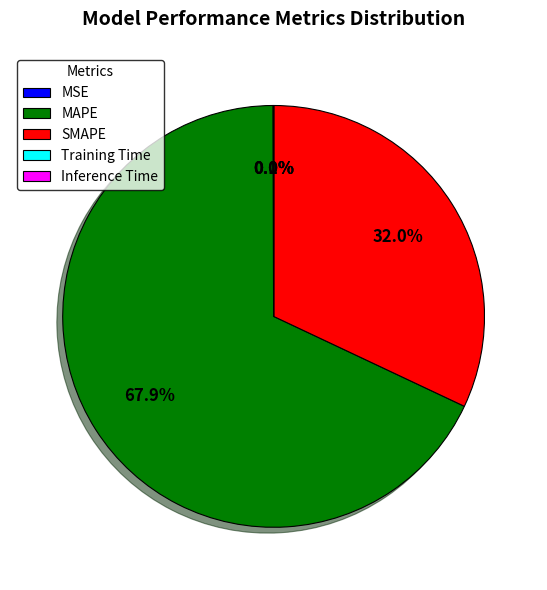

Does MAPE account for over 50% of the chart?

Yes